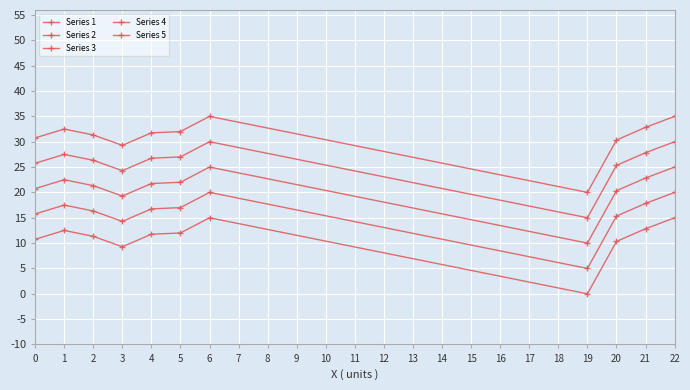

Does the chart have visible grid lines?

Yes